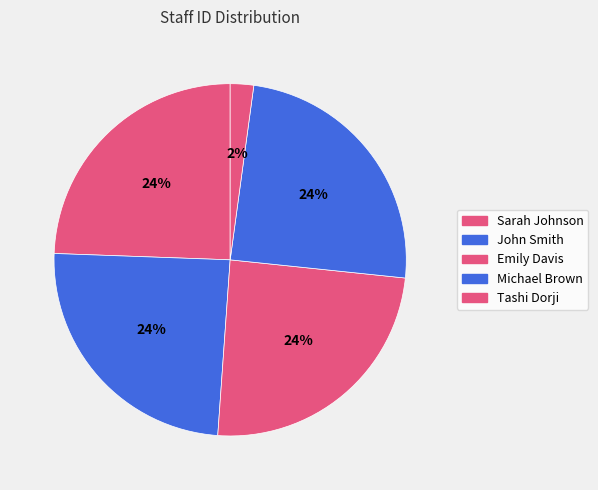

Is the sum of Michael Brown and Sarah Johnson greater than half?

No